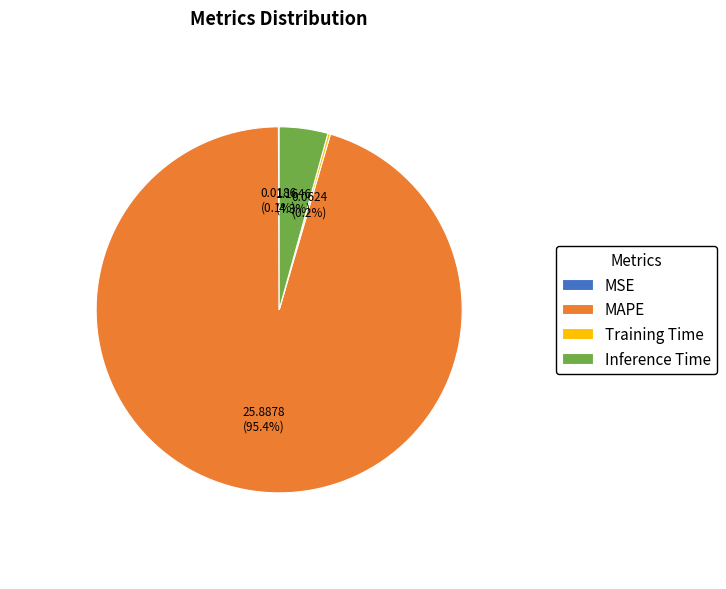

Which category has the biggest portion of the pie?

MAPE